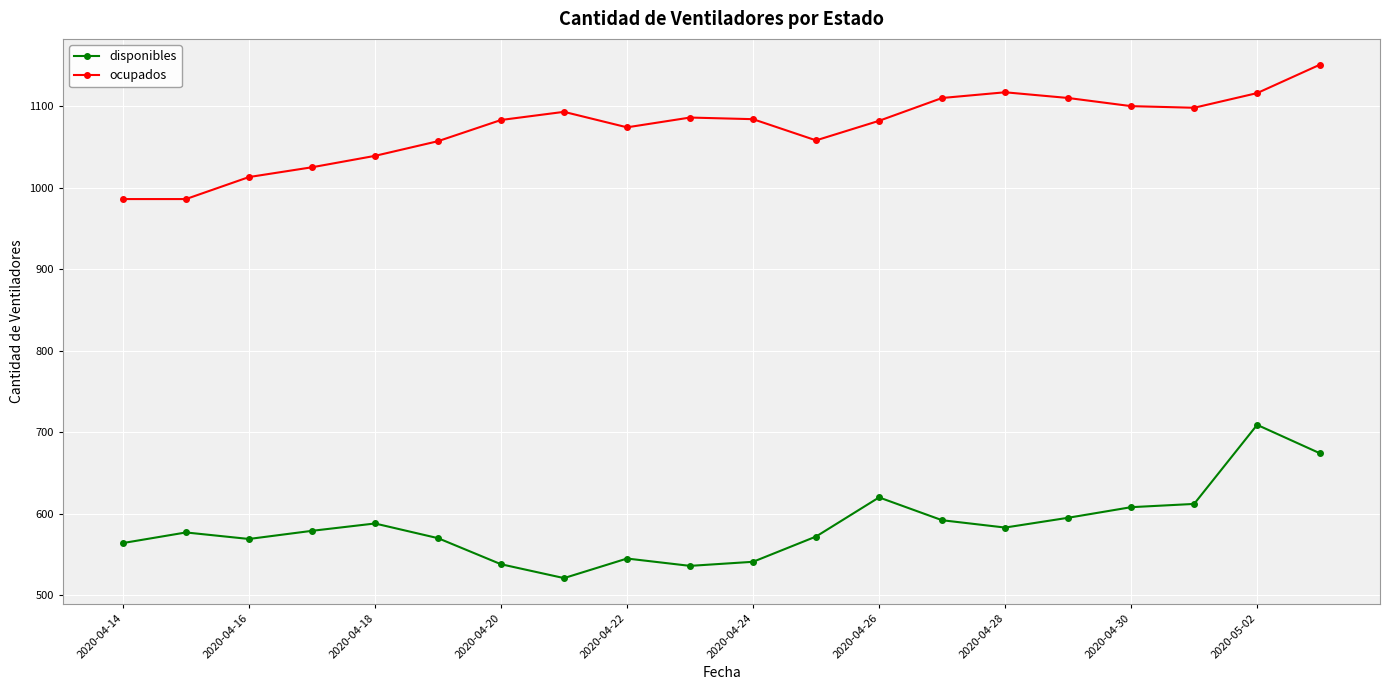

What is the lowest value of the ocupados series?

986